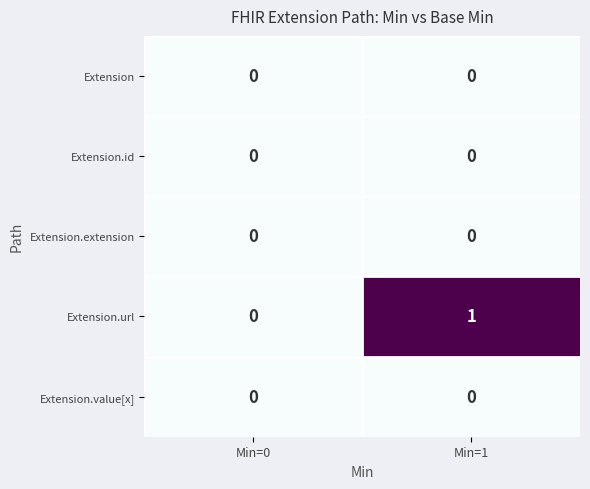

True or false: Extension.id has a value of 0 at Min=1.

True